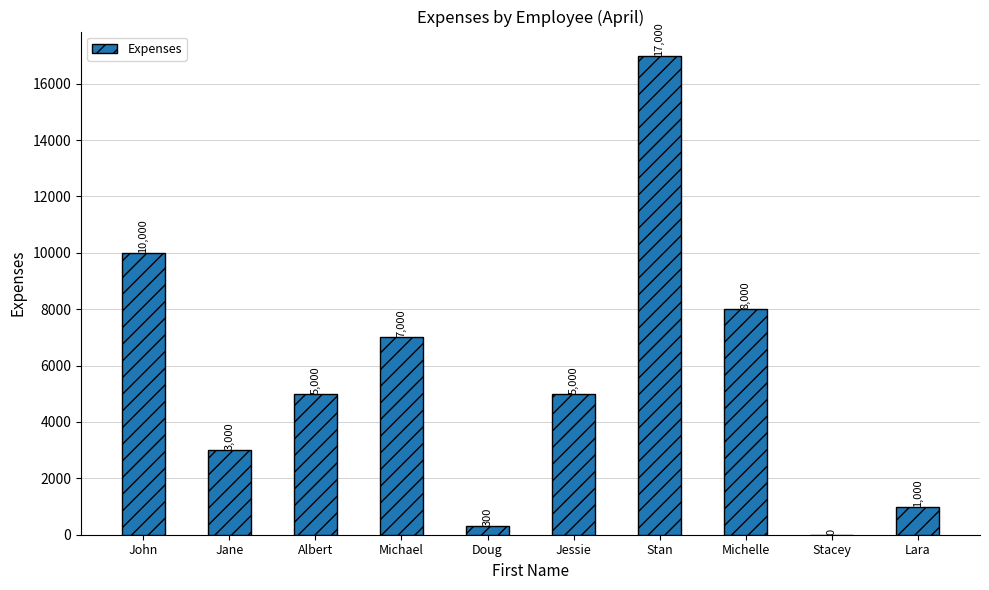

How many distinct data groups are displayed?

1